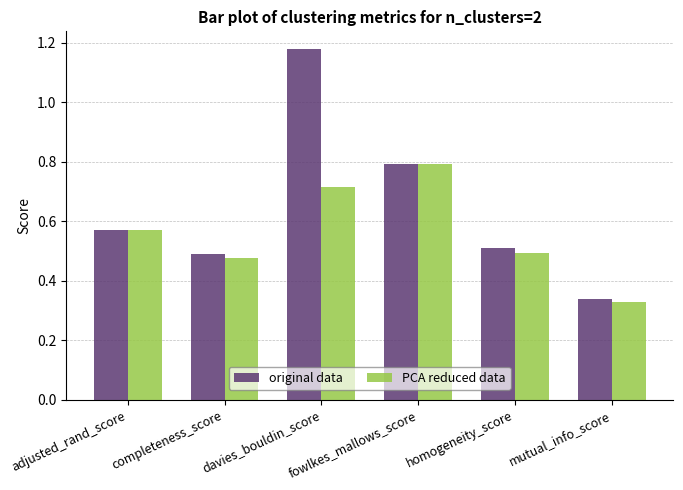

At which category does the chart reach its peak across all series?

davies_bouldin_score